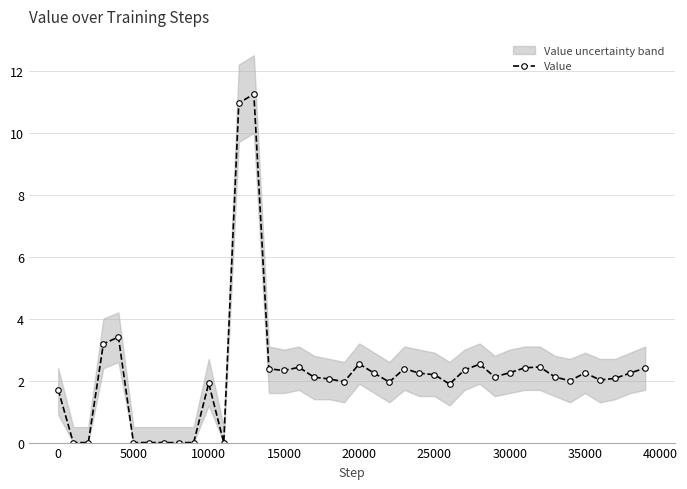

What is the value of the 32nd point from the left?

2.4